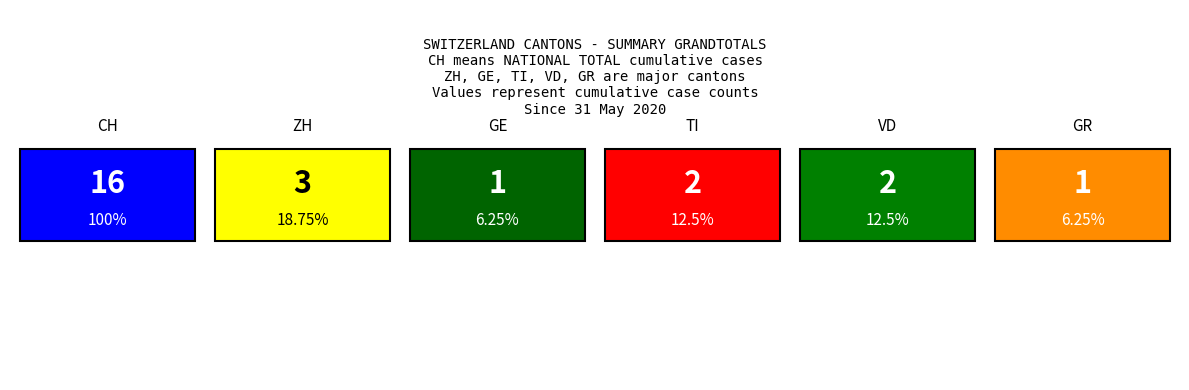

The value of GR at 9 is 1. True or false?

True